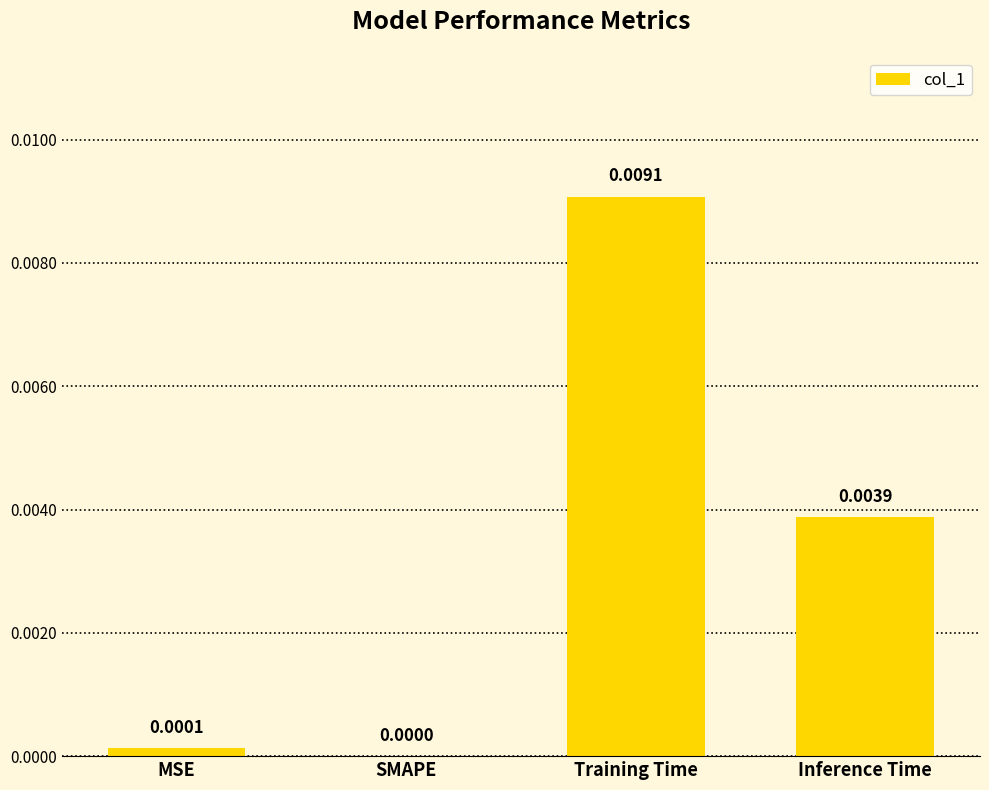

At which category does the chart reach its peak across all series?

Training Time